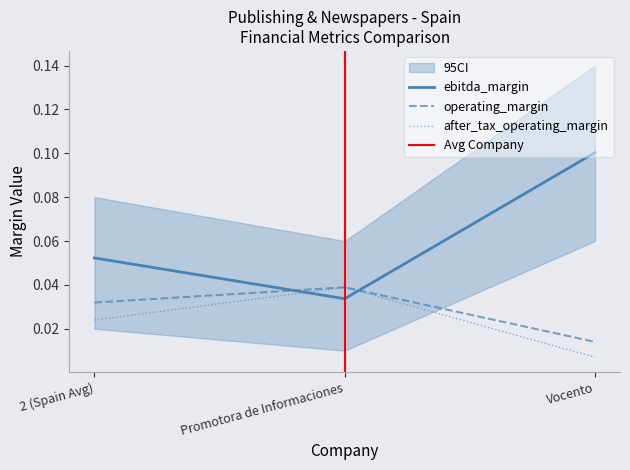

What position from the left is Promotora de Informaciones?

2